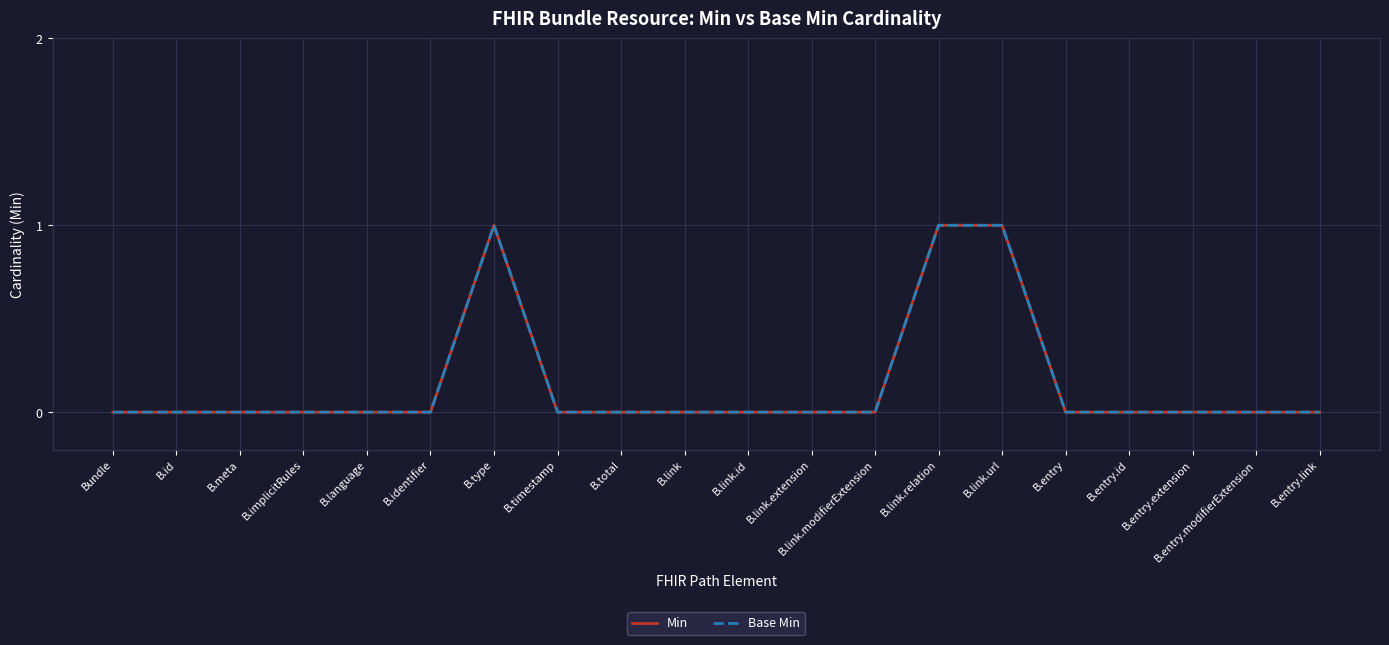

True or false: Min and Base Min intersect in this chart.

False